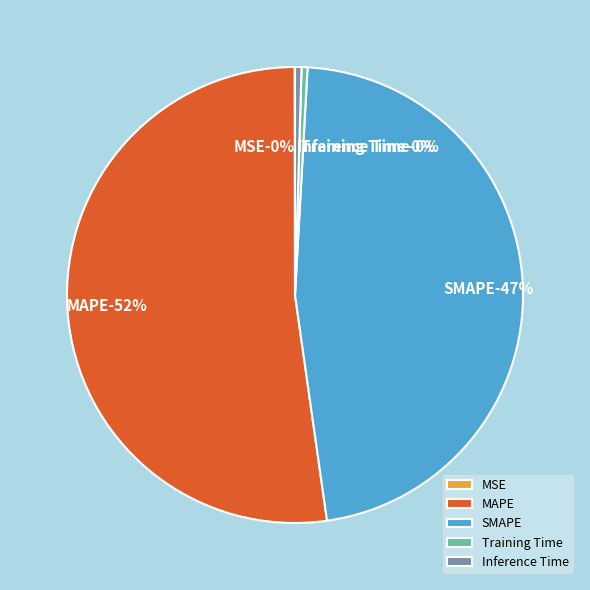

True or false: SMAPE accounts for 40% of the total.

False